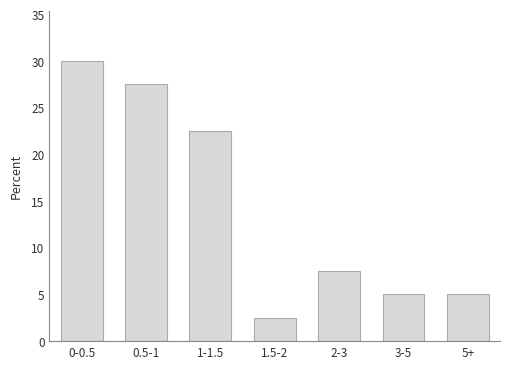

Reading left to right, transcribe all the data shown in this chart.

30.0	27.5	22.5	2.5	7.5	5.0	5.0